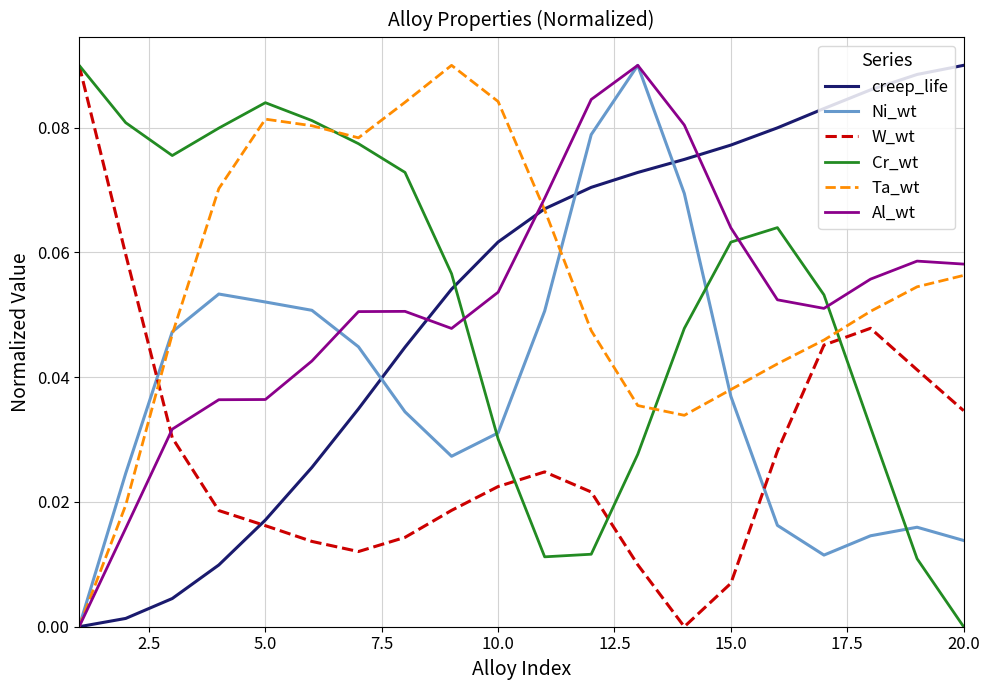

After their last crossing, which series has the higher values: Cr_wt or Ni_wt?

Ni_wt